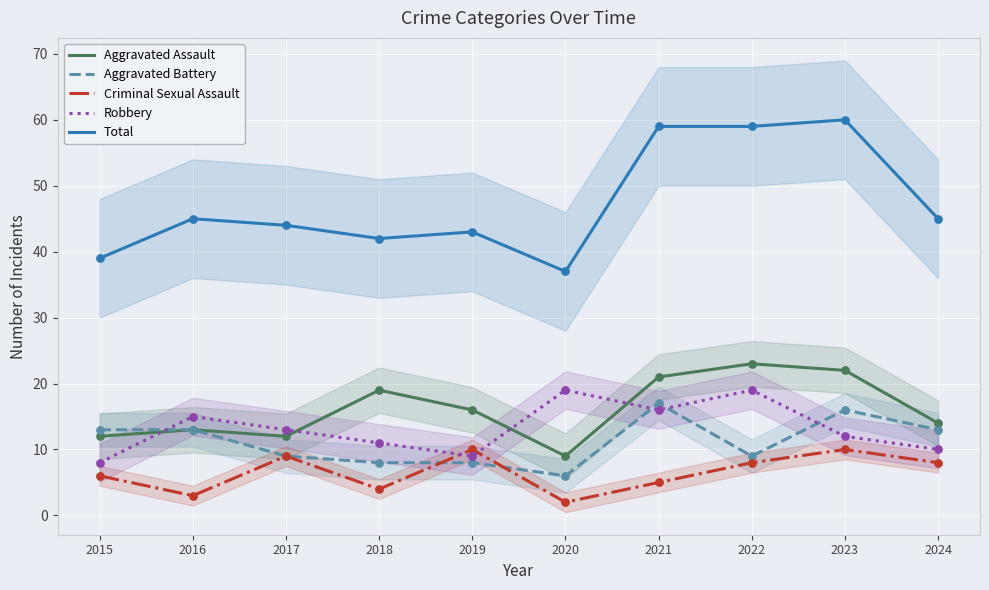

At which category is the sum across all series the highest?

2023